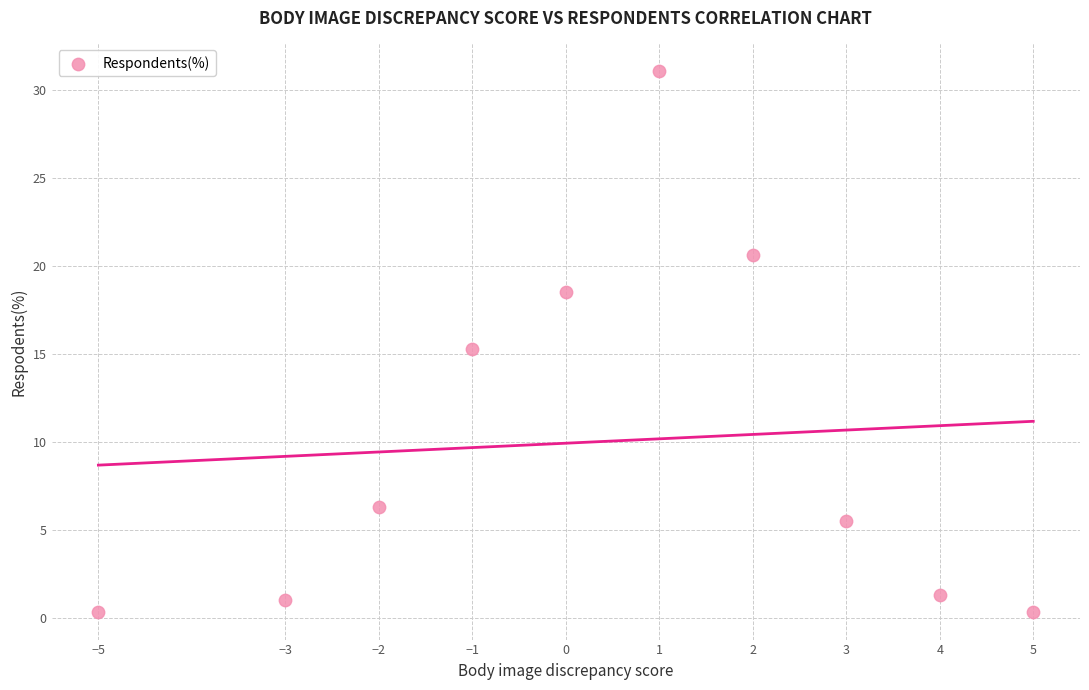

What is the average Y value?

10.0